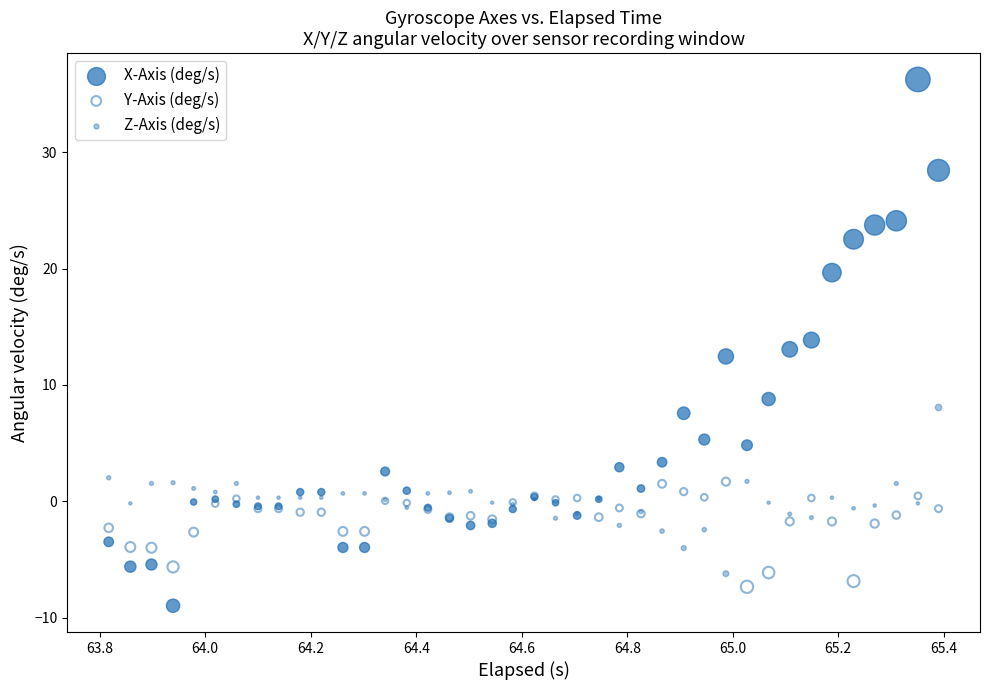

Which series contains the highest Y value?

X-Axis (deg/s)